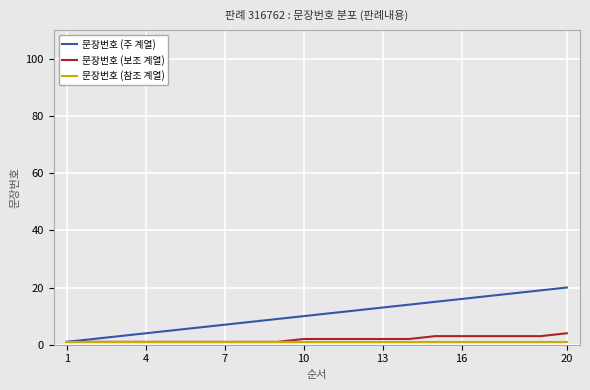

What is the greatest value displayed?

20